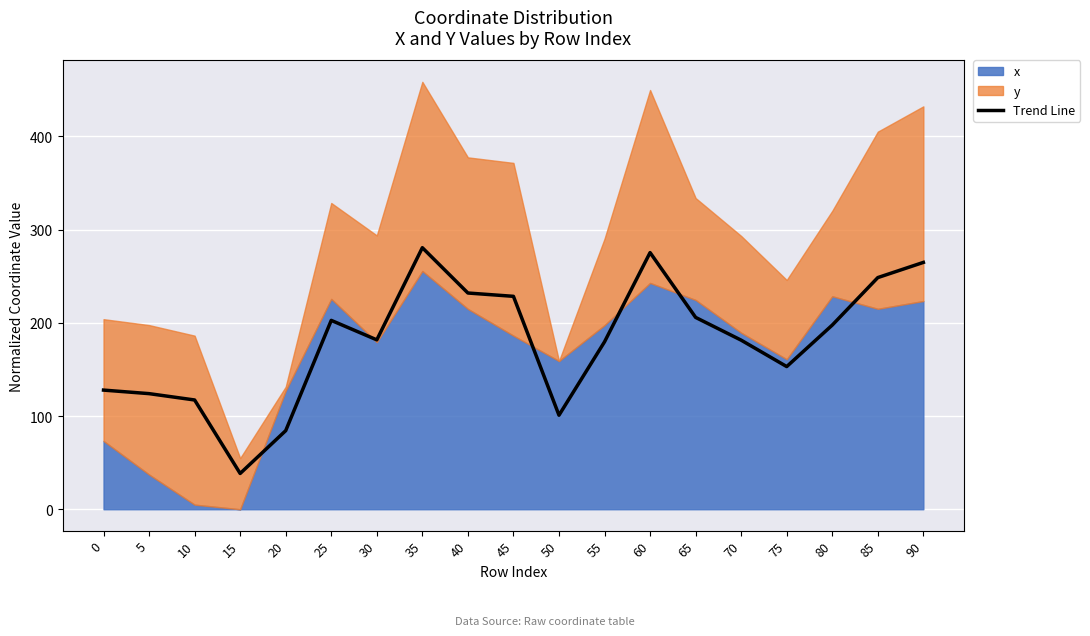

Count the number of values greater than 181.

11